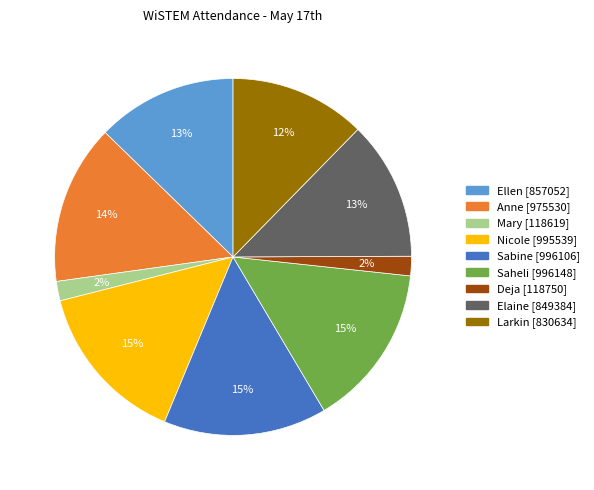

Between Larkin and Anne, which is larger?

Anne